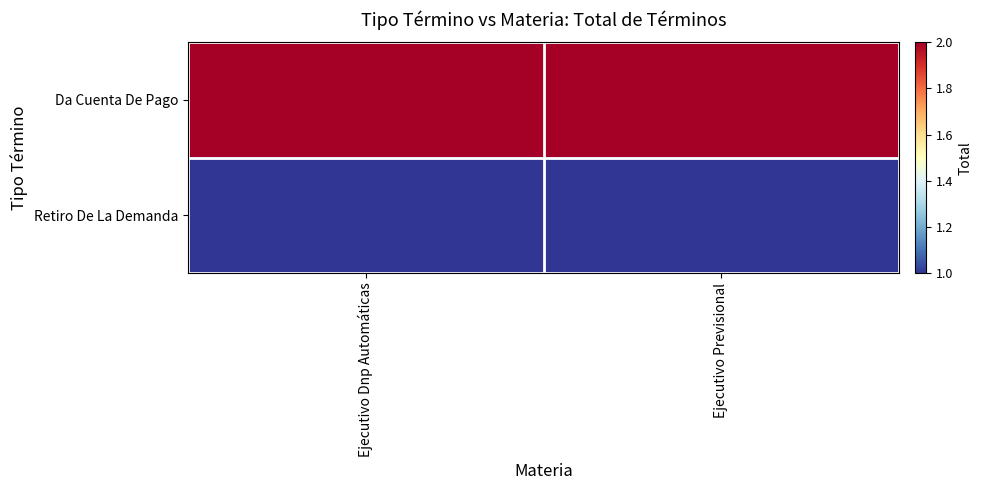

At which category is the sum across all series the highest?

Ejecutivo Dnp Automáticas